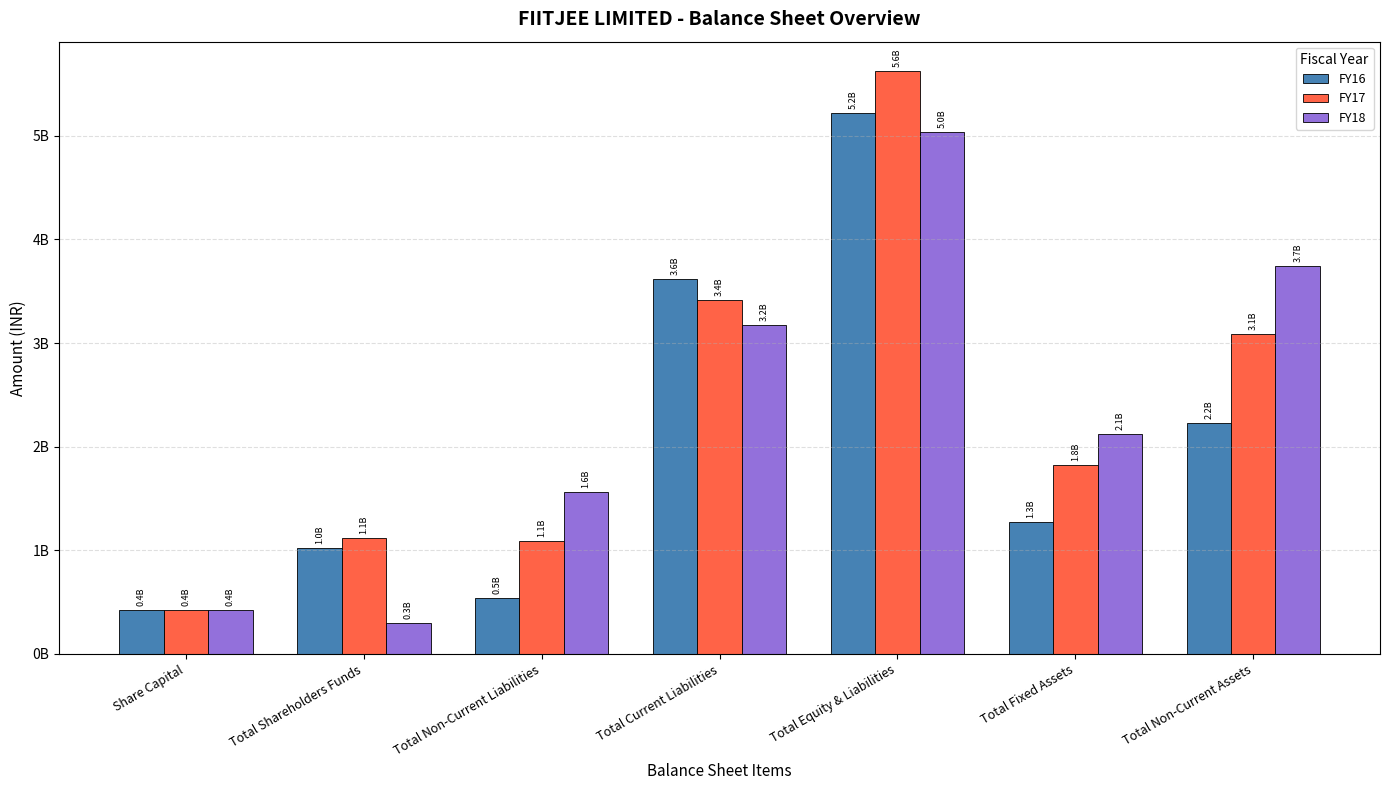

Which series changed the most between Total Shareholders Funds and Total Non-Current Liabilities?

FY18